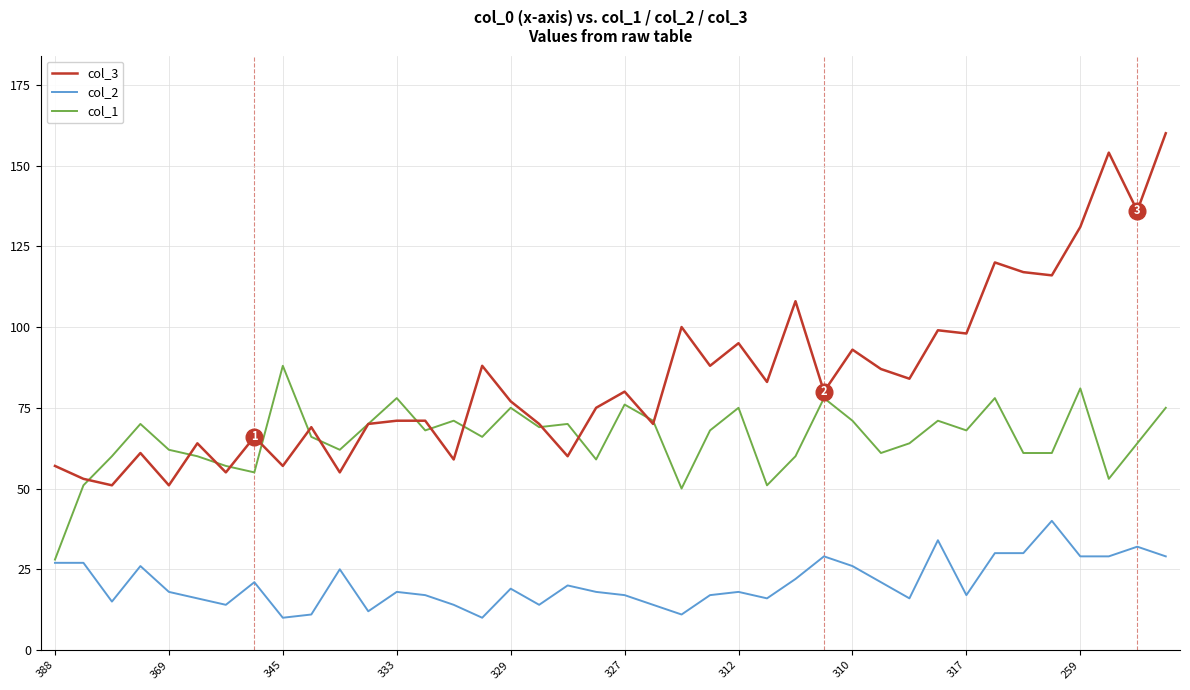

Which series has the largest range (max minus min)?

col_3